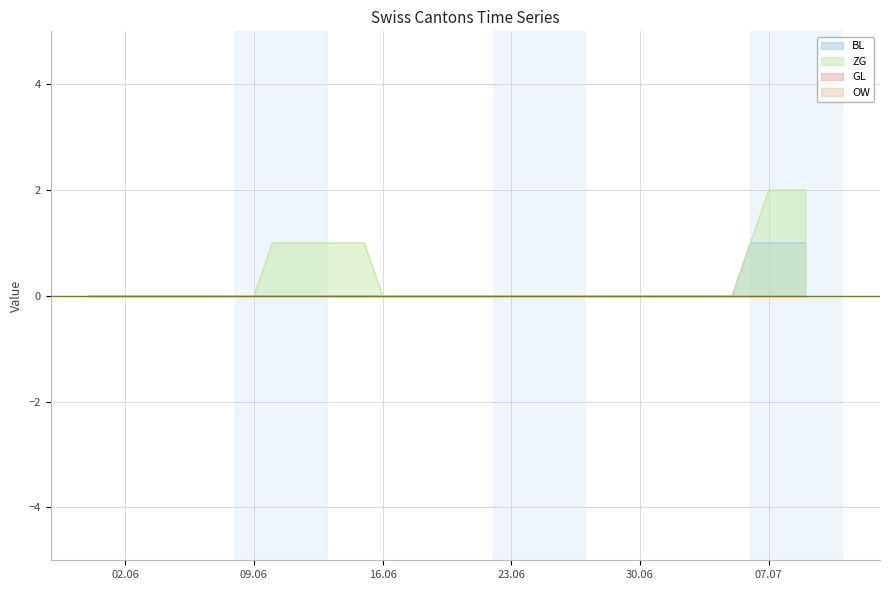

What is the difference between the maximum and minimum values in the ZG series?

2